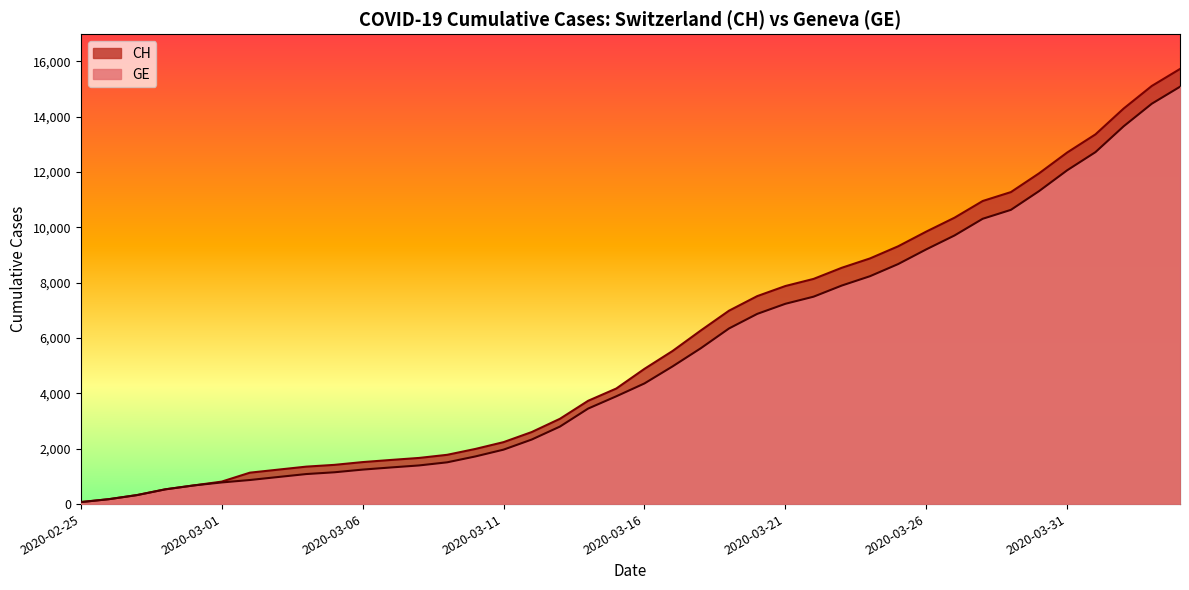

List the series in order of their peak value, highest first.

CH, GE